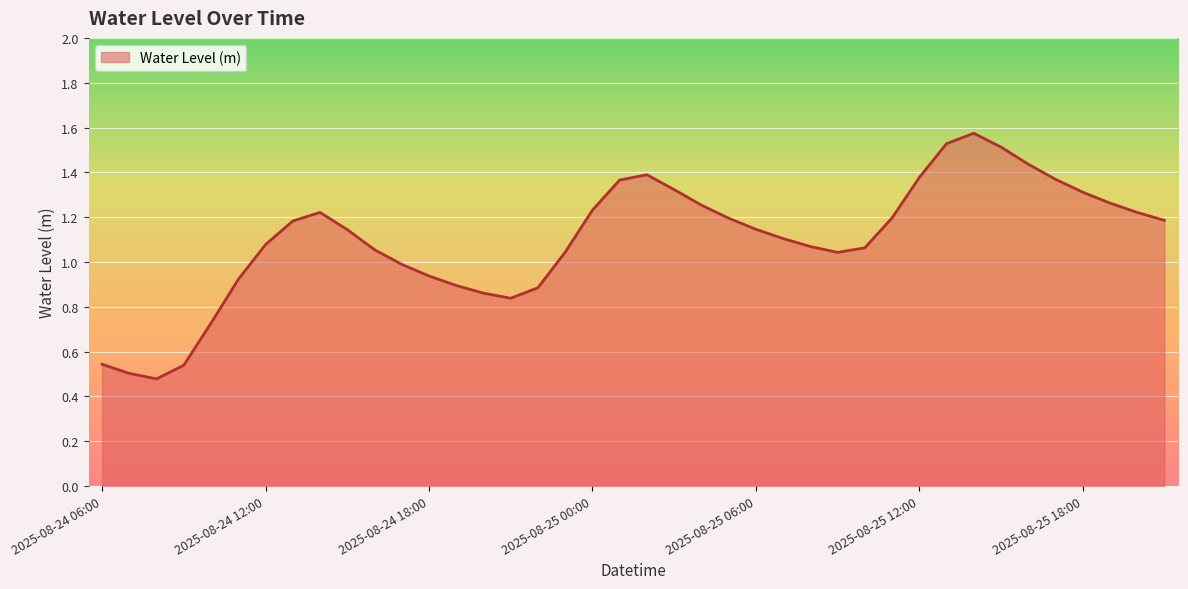

List the labels in order of value, largest first.

2025-08-25 14:00, 2025-08-25 13:00, 2025-08-25 15:00, 2025-08-25 16:00, 2025-08-25 02:00, 2025-08-25 12:00, 2025-08-25 17:00, 2025-08-25 01:00, 2025-08-25 03:00, 2025-08-25 18:00, 2025-08-25 19:00, 2025-08-25 04:00, 2025-08-25 00:00, 2025-08-24 14:00, 2025-08-25 20:00, 2025-08-25 11:00, 2025-08-25 05:00, 2025-08-25 21:00, 2025-08-24 13:00, 2025-08-25 06:00, 2025-08-24 15:00, 2025-08-25 07:00, 2025-08-24 12:00, 2025-08-25 08:00, 2025-08-25 10:00, 2025-08-24 16:00, 2025-08-24 23:00, 2025-08-25 09:00, 2025-08-24 17:00, 2025-08-24 18:00, 2025-08-24 11:00, 2025-08-24 19:00, 2025-08-24 22:00, 2025-08-24 20:00, 2025-08-24 21:00, 2025-08-24 10:00, 2025-08-24 06:00, 2025-08-24 09:00, 2025-08-24 07:00, 2025-08-24 08:00